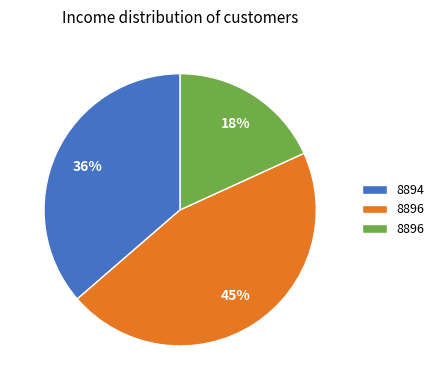

To the nearest percent, what is the average slice percentage?

33%